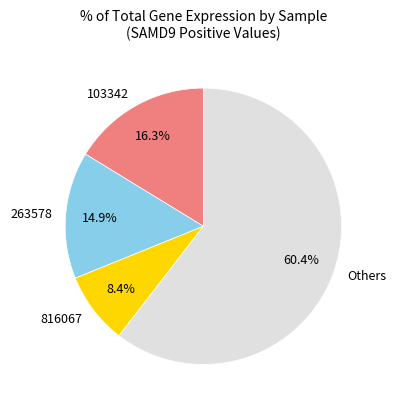

What percentage do 816067 and 103342 together represent?

24.7%